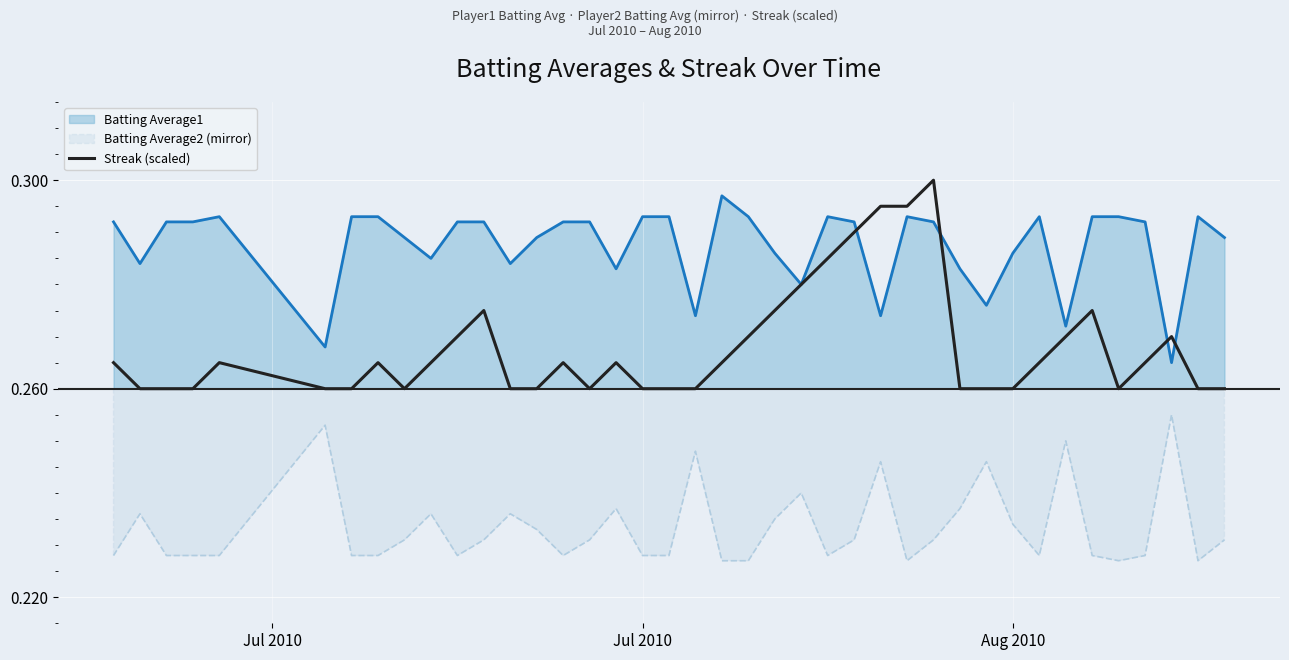

What is the value of the 9th point from the left?

0.3